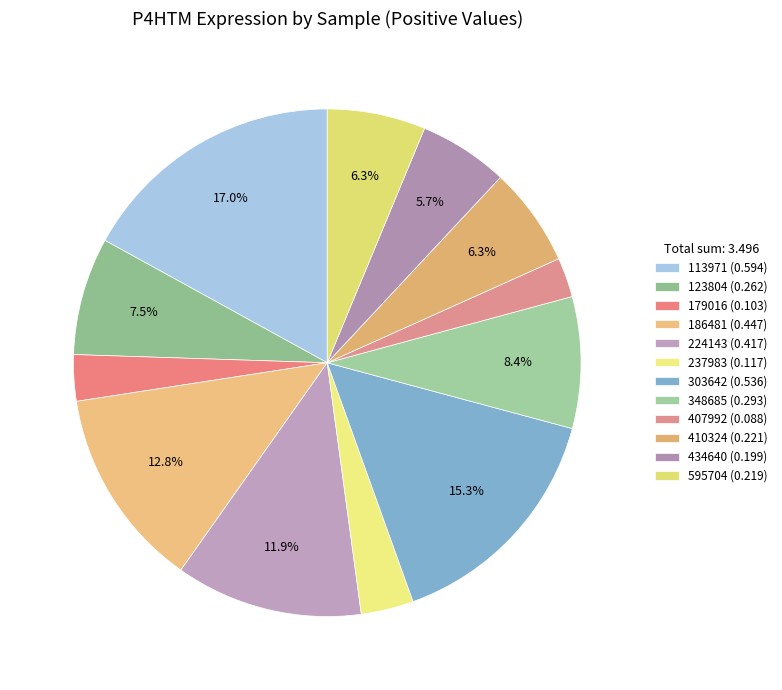

How many slices are in this pie chart?

12